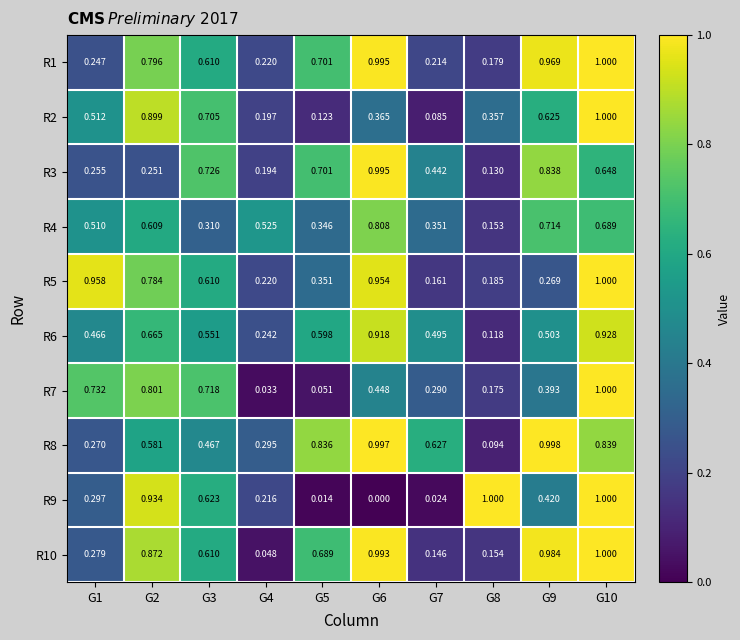

Is the value of R5 at G4 greater than the value of R3 at G6?

No